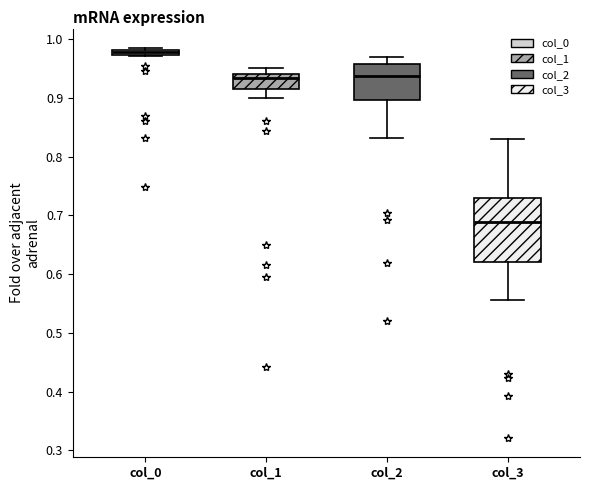

Which box's median line is the highest?

col_0